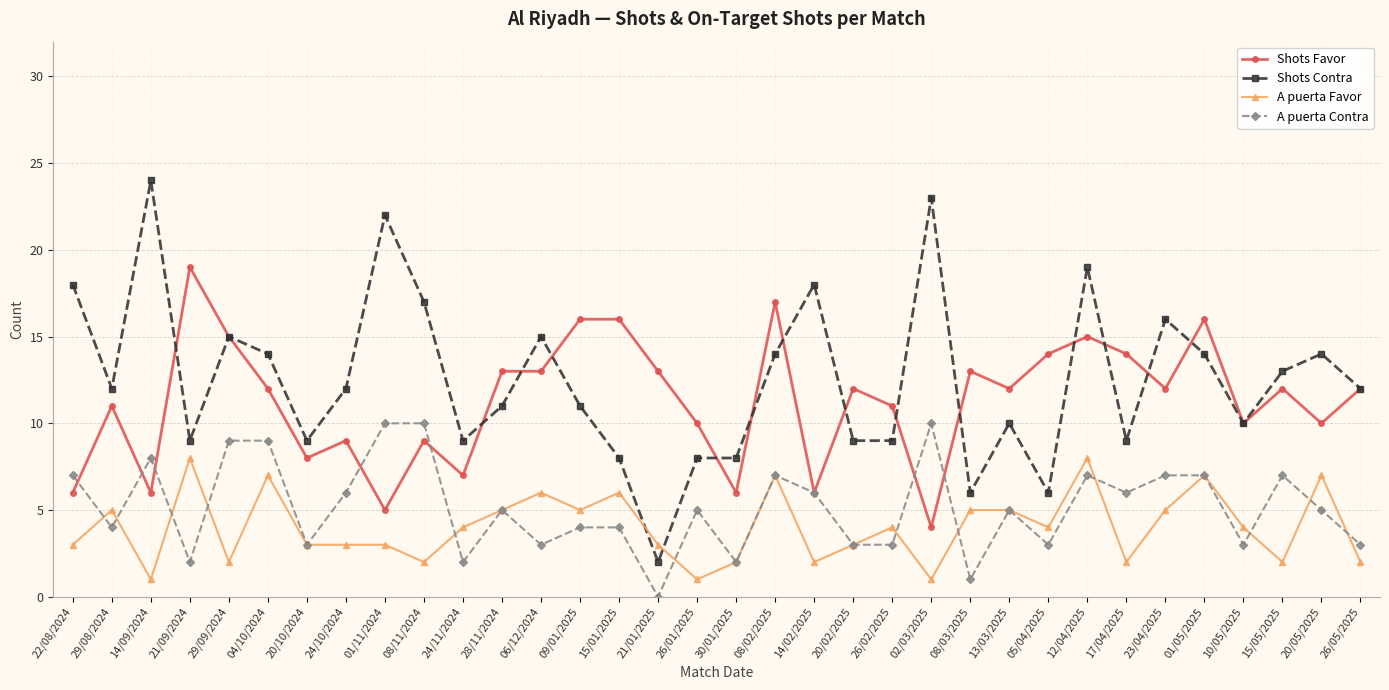

True or false: A puerta Favor and Shots Favor intersect in this chart.

False